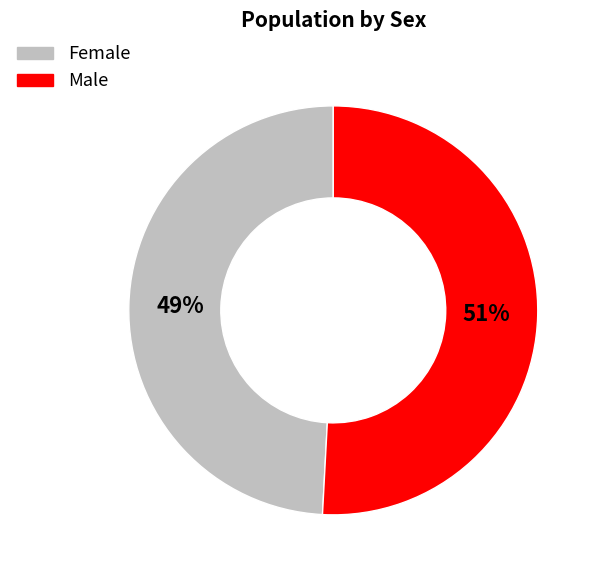

Approximately how many times larger is the value at Male compared to Female?

1.0